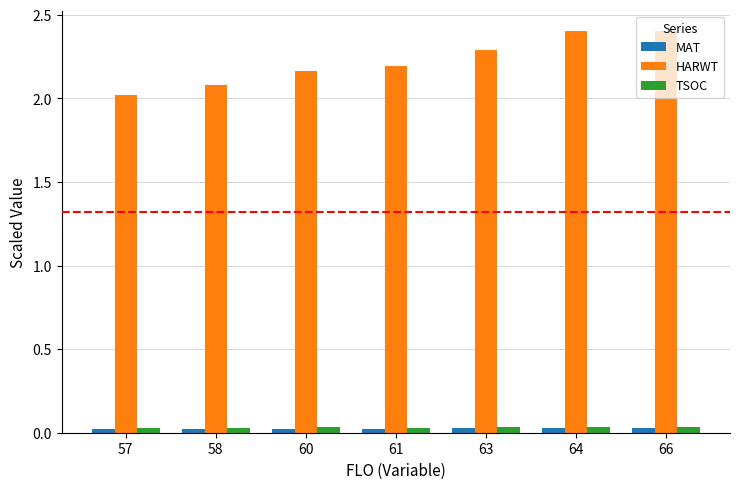

What is the maximum value shown in the chart?

2.4